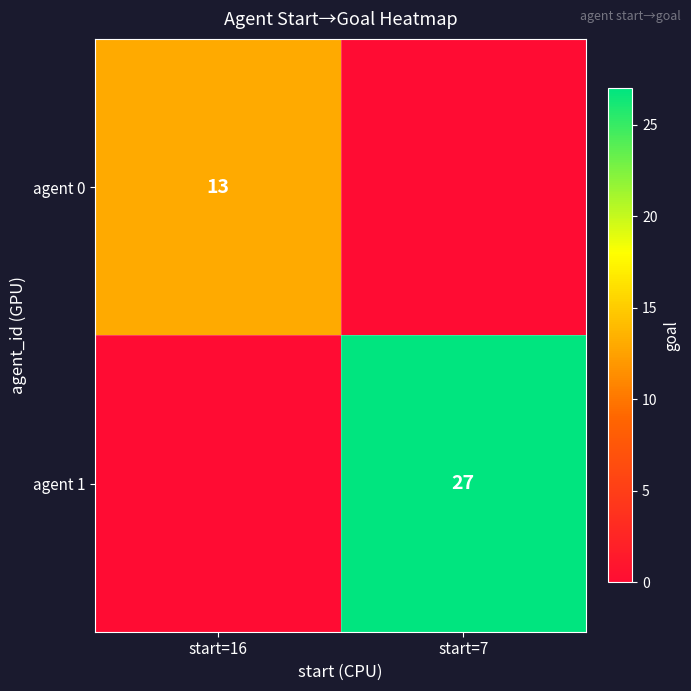

At how many categories does at least one series exceed 15?

1